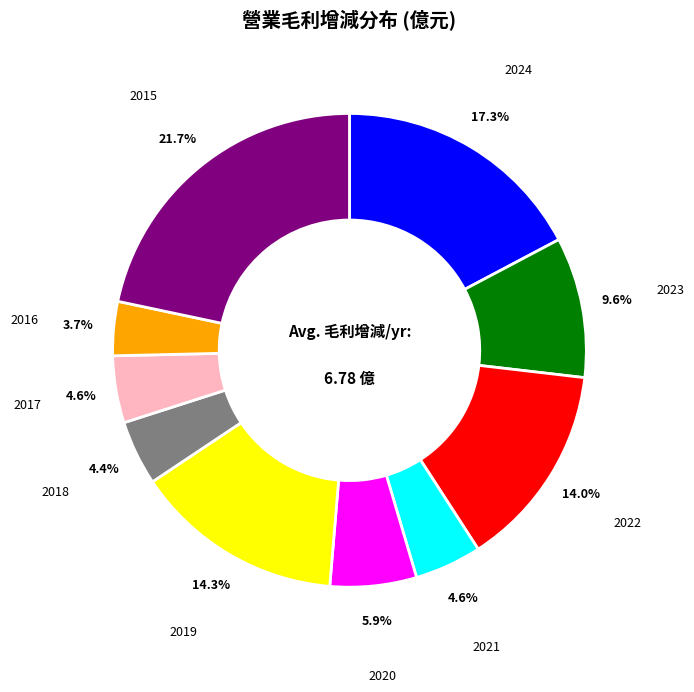

How many segments does this pie chart have?

10